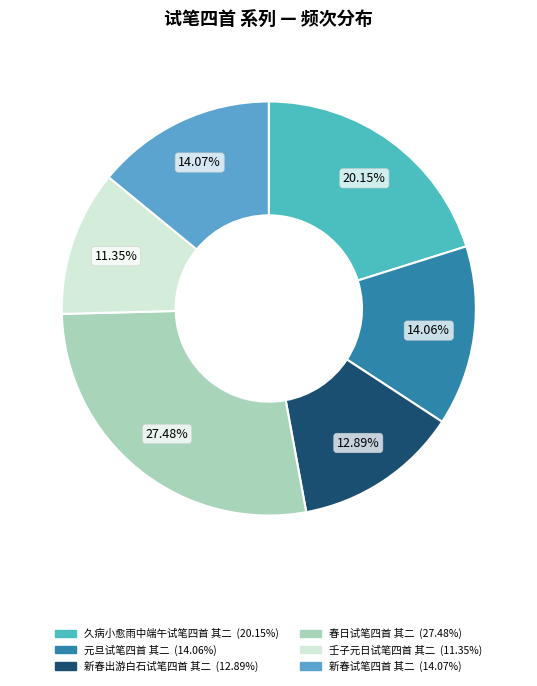

The 春日试笔四首 其二 slice represents 27% of the pie. True or false?

True